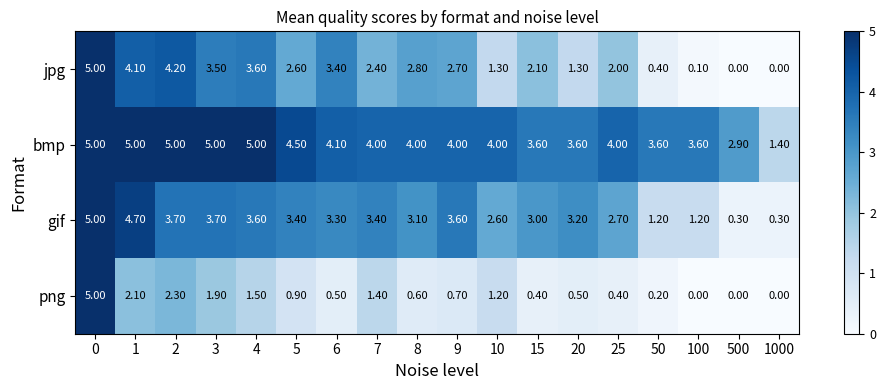

What is the sum of the png values at 7 and 10?

2.6